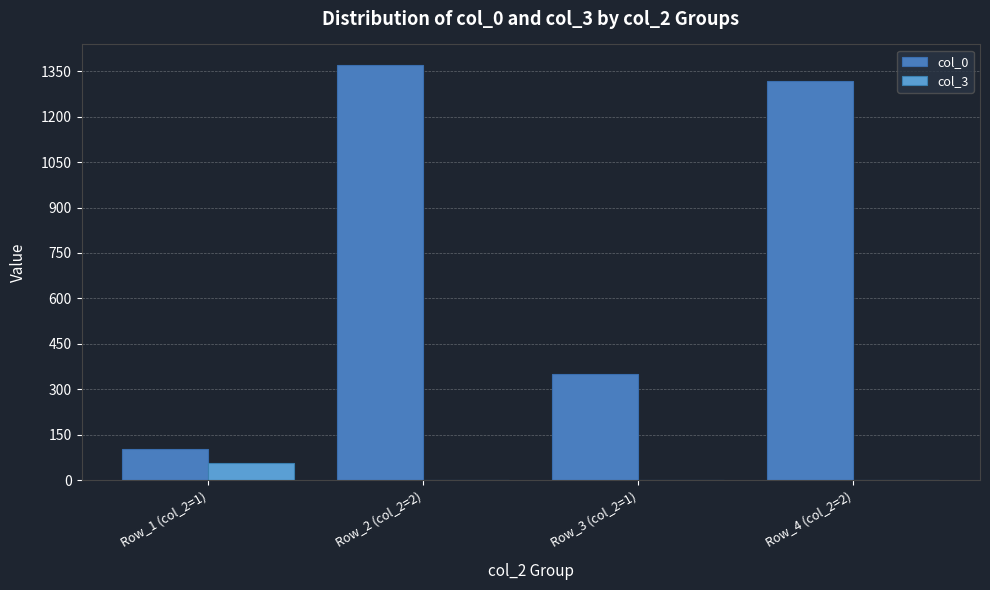

Which category has the highest value across all series?

Row_2 (col_2=2)